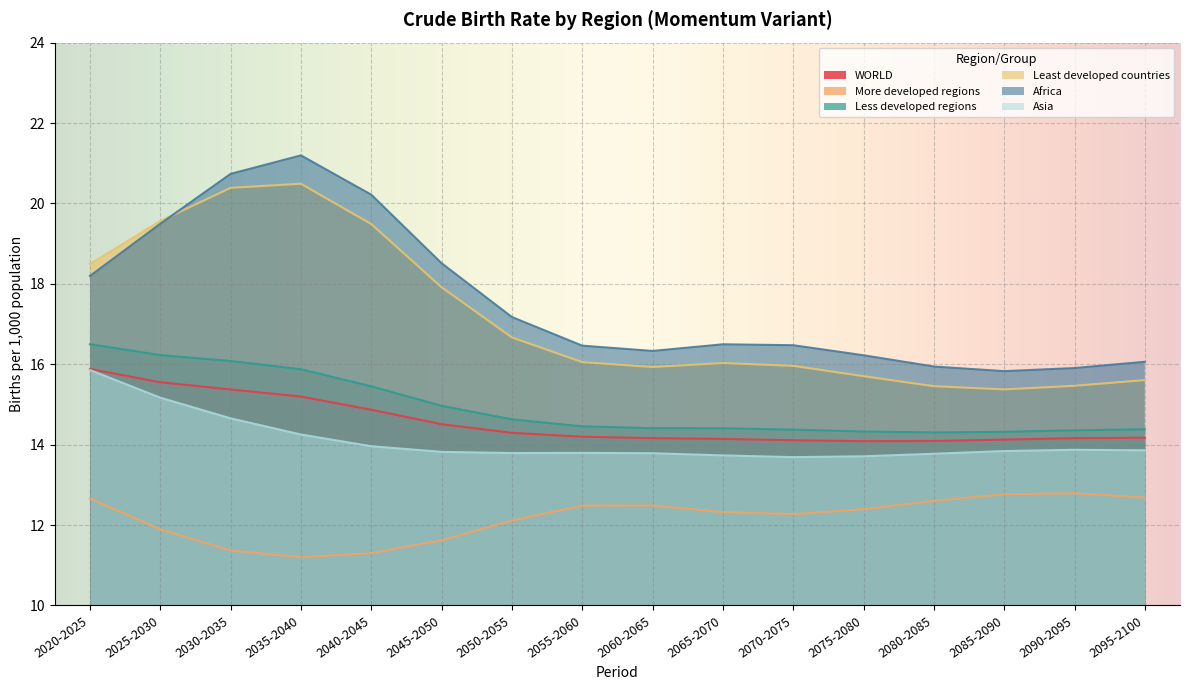

Where is the first local minimum for Africa?

2060-2065